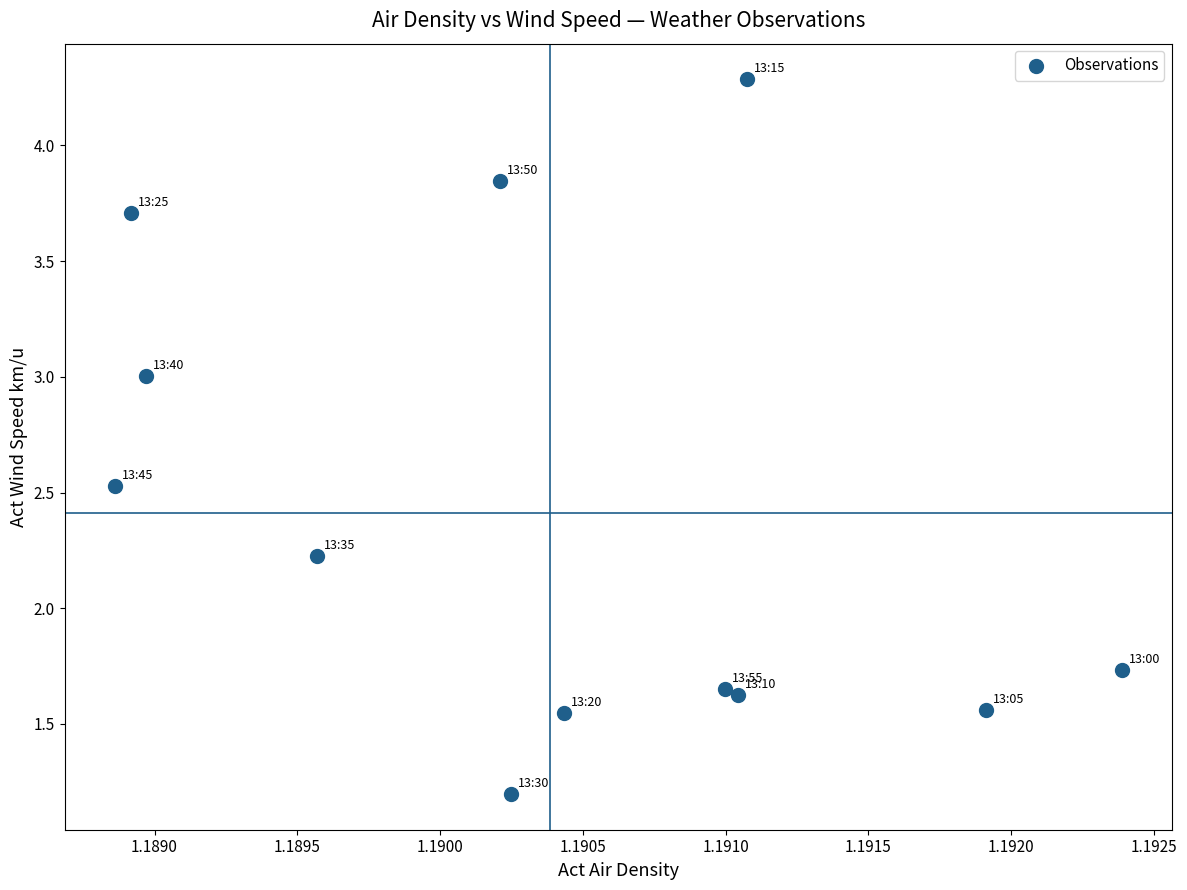

What is the range of Y values (max minus min)?

3.1